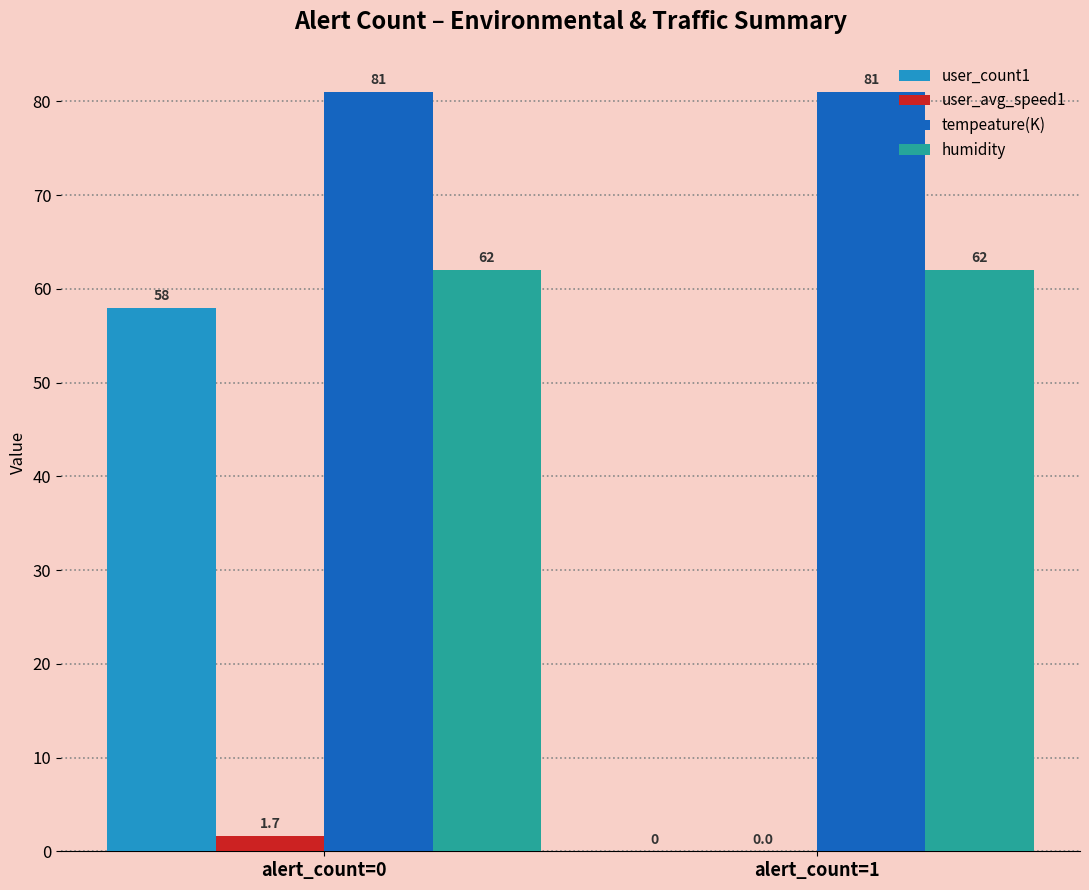

What is the sum of all humidity values?

124.0